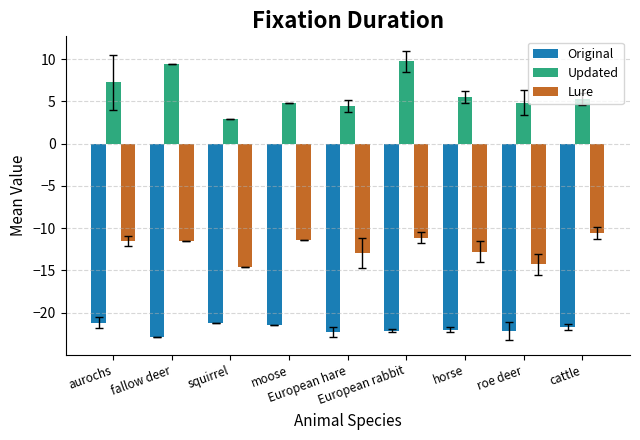

Is it true that Lure equals -12.8 at horse?

True